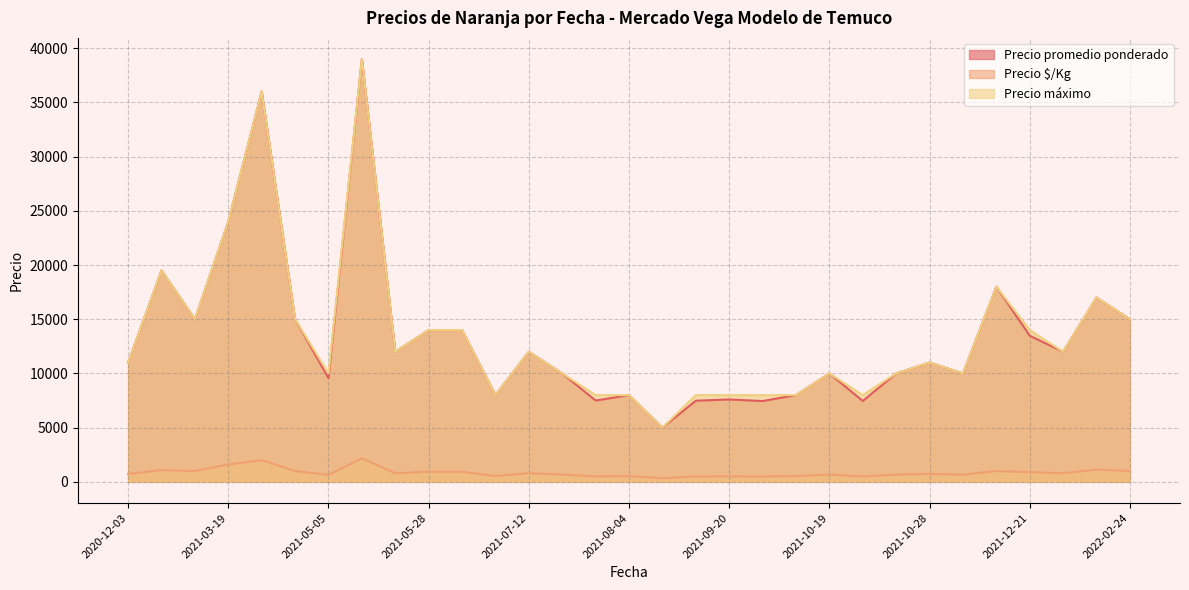

What is the maximum value shown in the chart?

39000